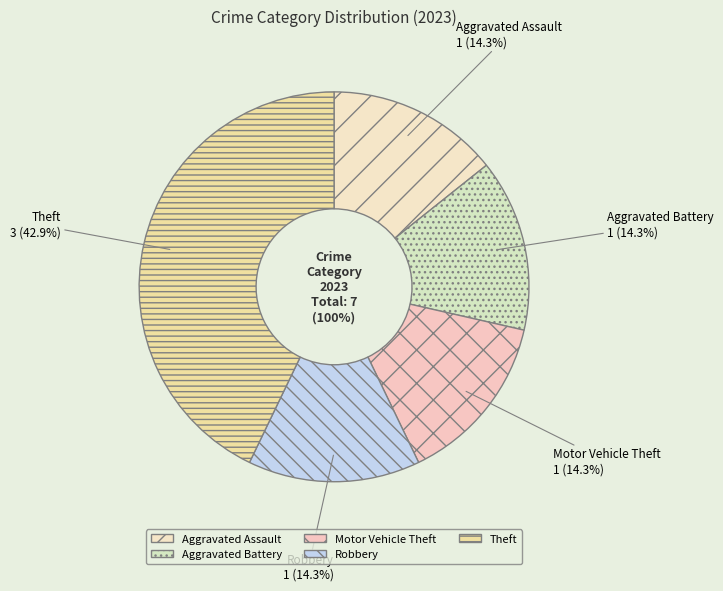

Do Aggravated Assault and Aggravated Battery together represent more than half of the pie?

No